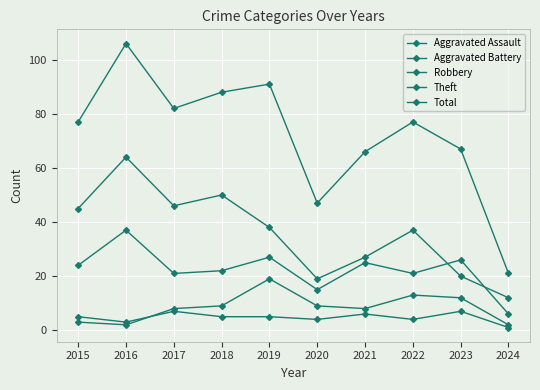

How many series are shown in this chart?

5